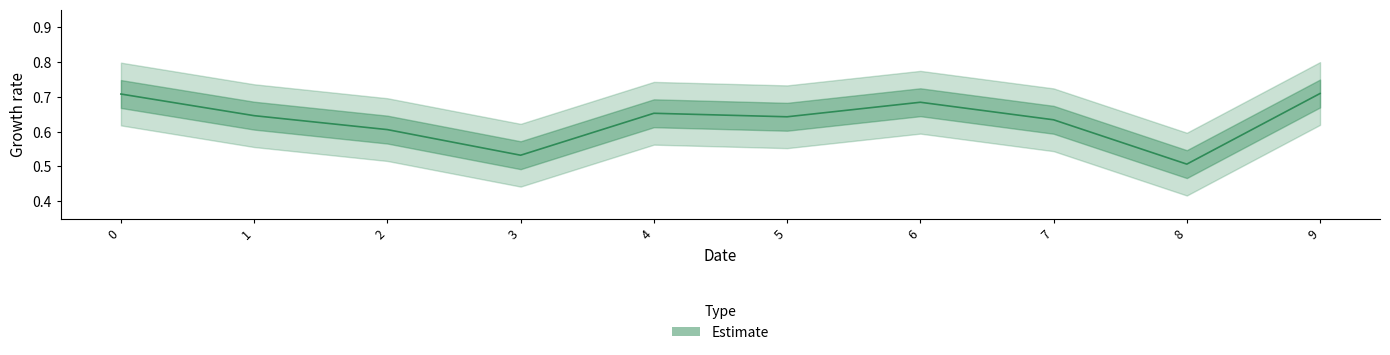

How many lines are shown in the chart?

1